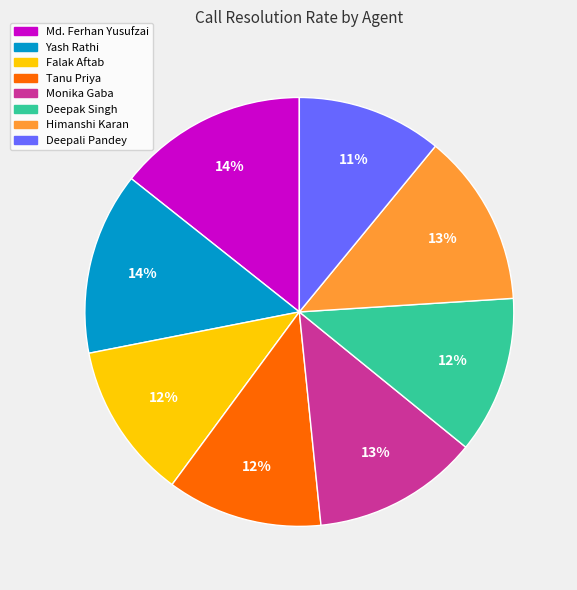

To the nearest percent, what is the difference between the largest and smallest slice percentages?

3%